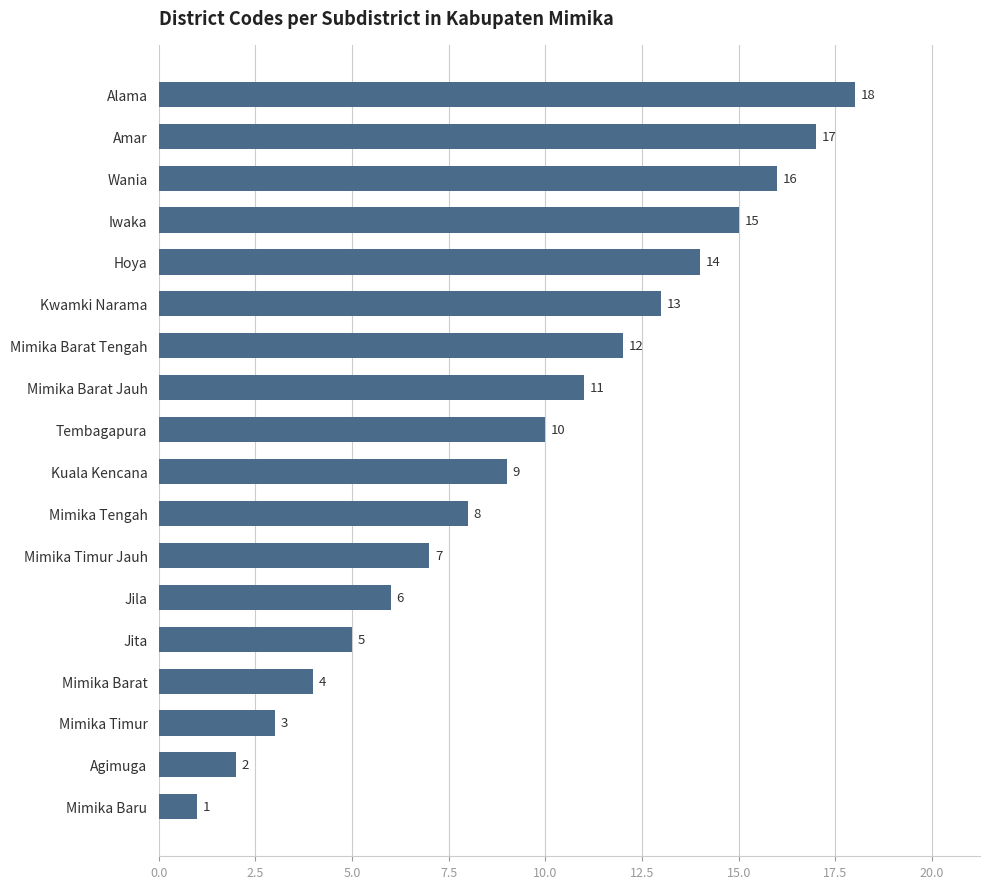

Is it true that the value at Jita is 5?

True